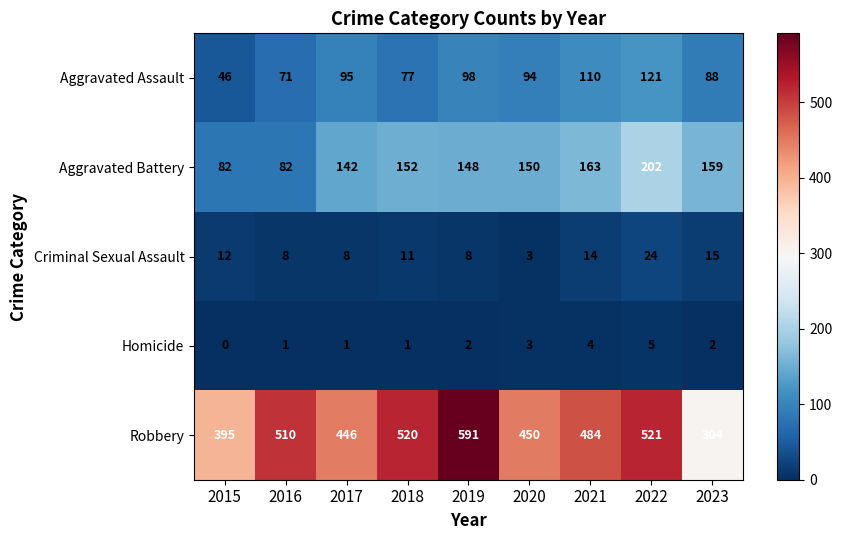

Which category has the highest value across all series?

2019